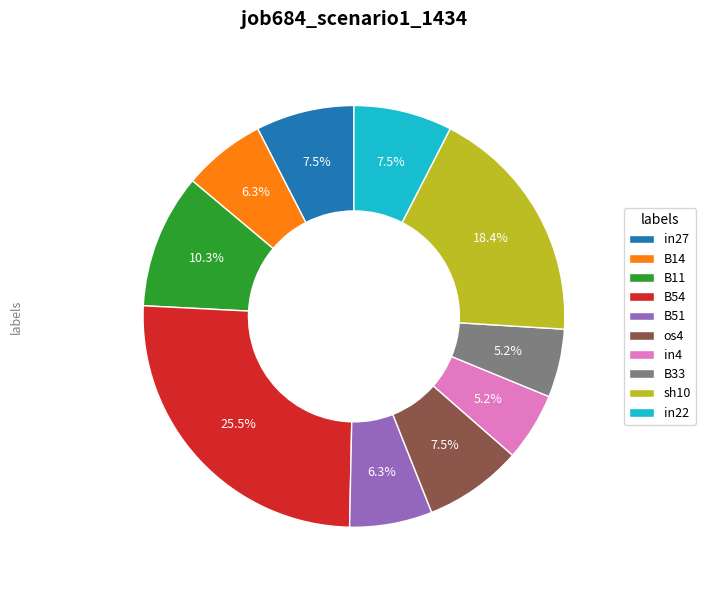

Which category has the biggest portion of the pie?

B54